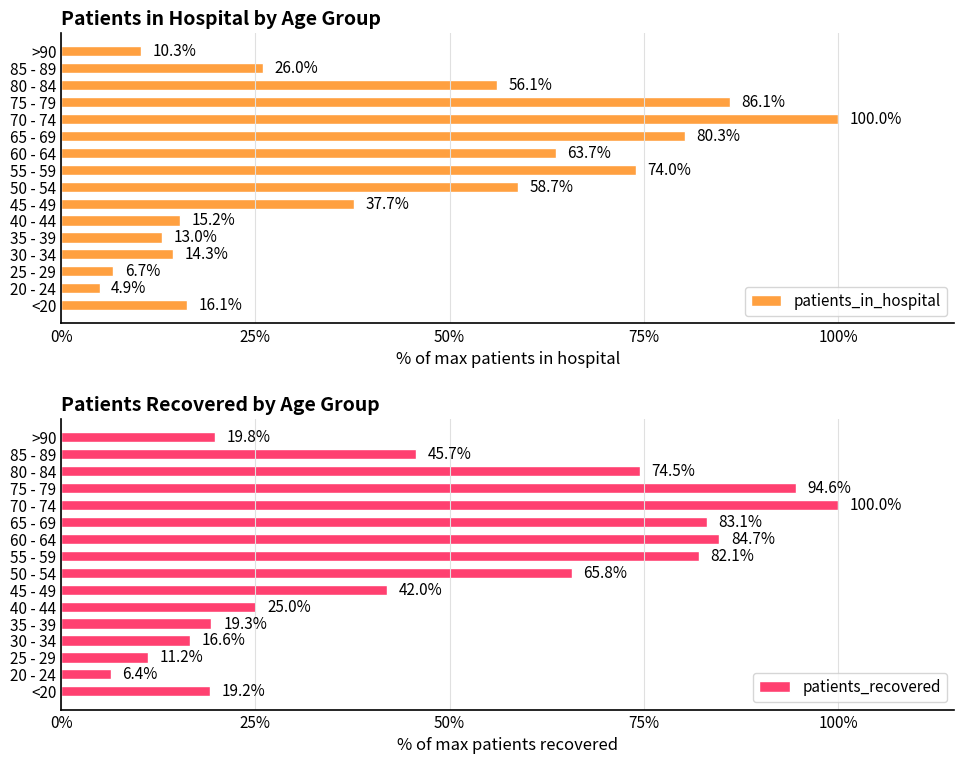

How many values in the patients_in_hospital series are below 37?

8